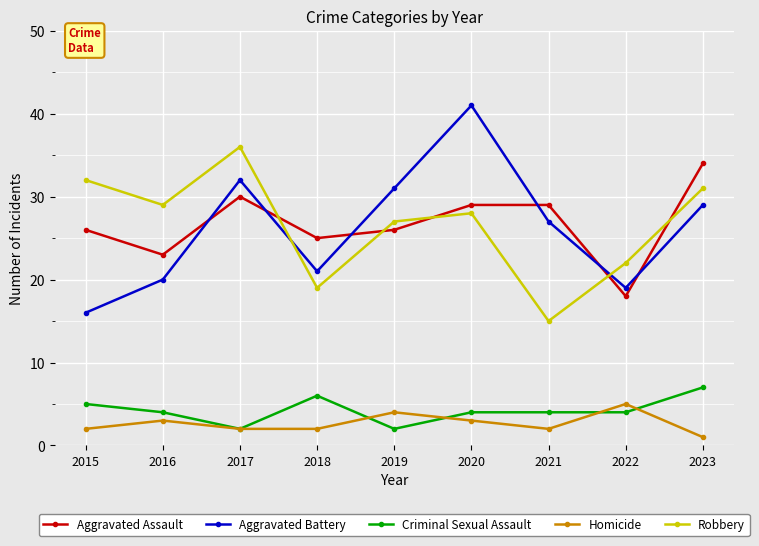

True or false: Aggravated Assault has more than 0 points higher than both neighbors.

True